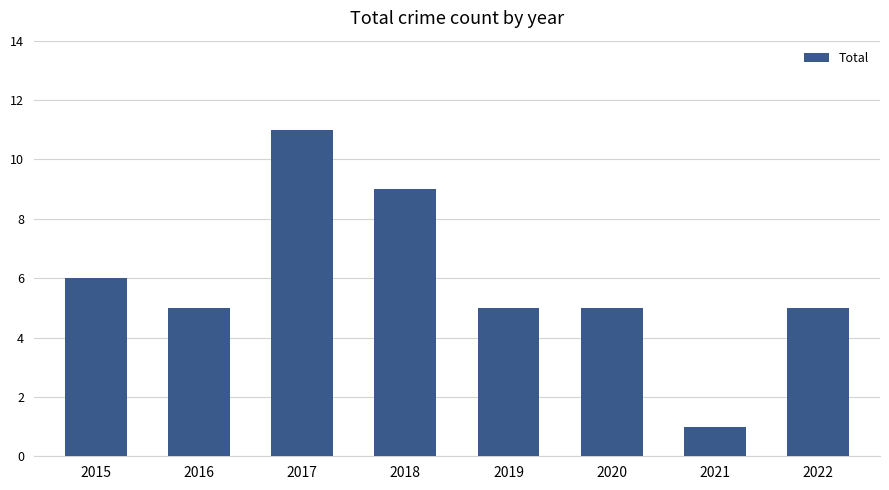

How many values are between 5 and 9?

6